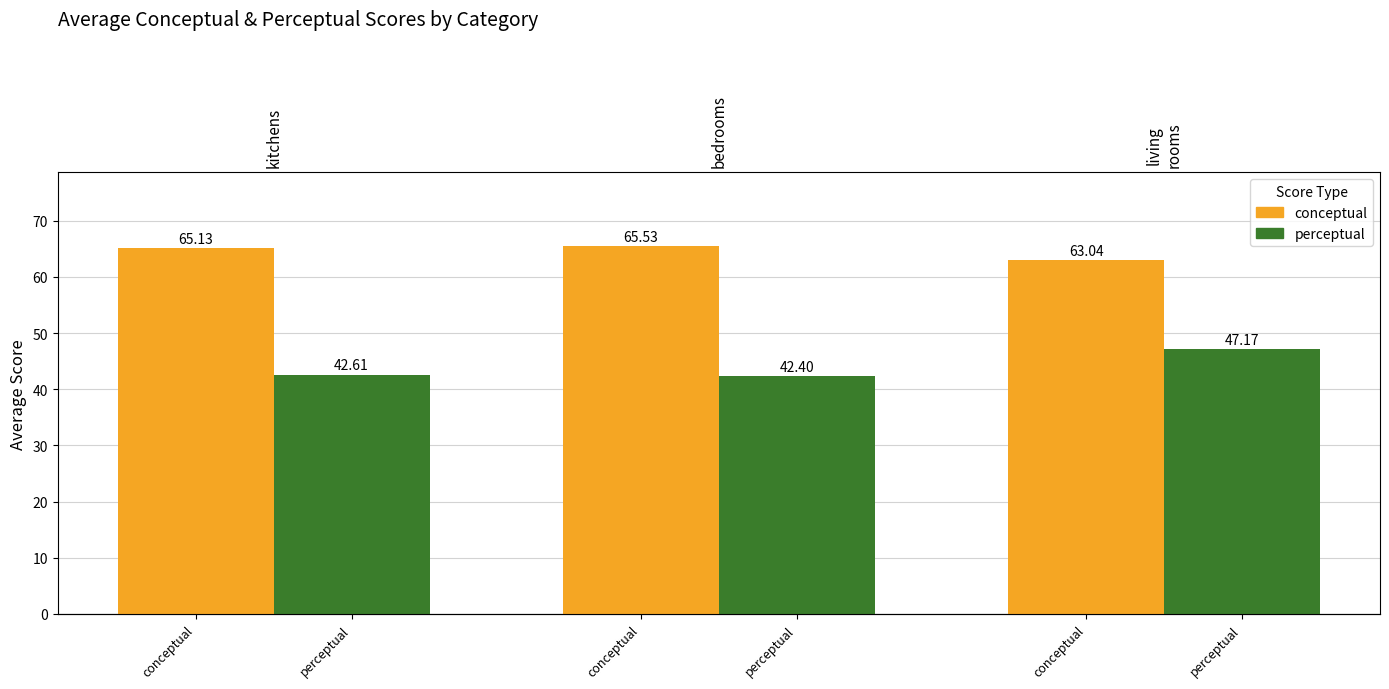

Rank the series at conceptual from lowest to highest value.

perceptual, conceptual